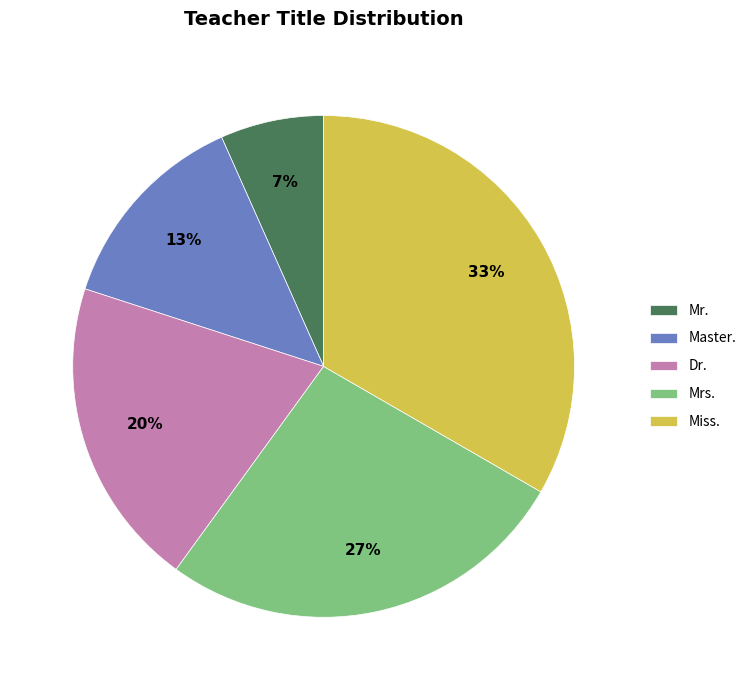

The Mrs. slice represents 27% of the pie. True or false?

True